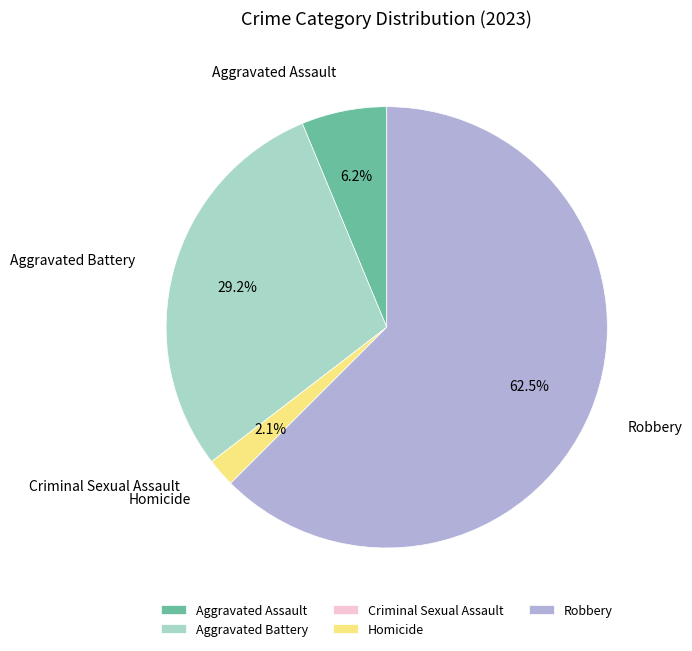

Between Robbery and Aggravated Battery, which is larger?

Robbery